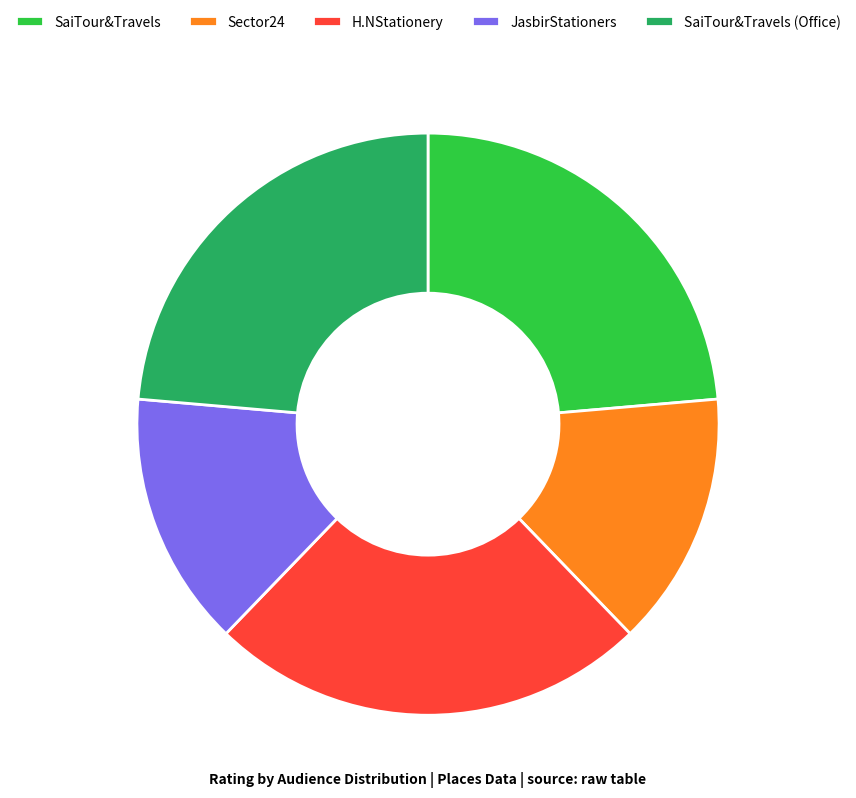

Is it true that Sector24 is 14% of the pie?

True